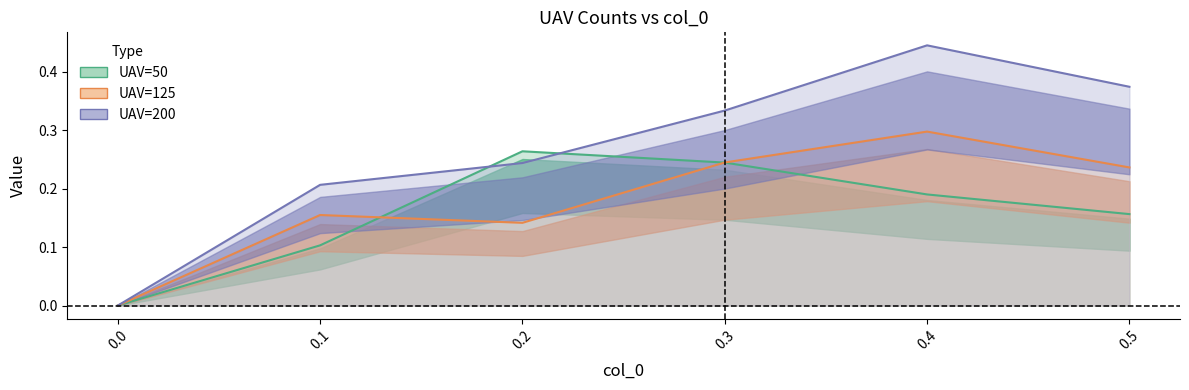

How many positive values does the UAV=50 series have?

5